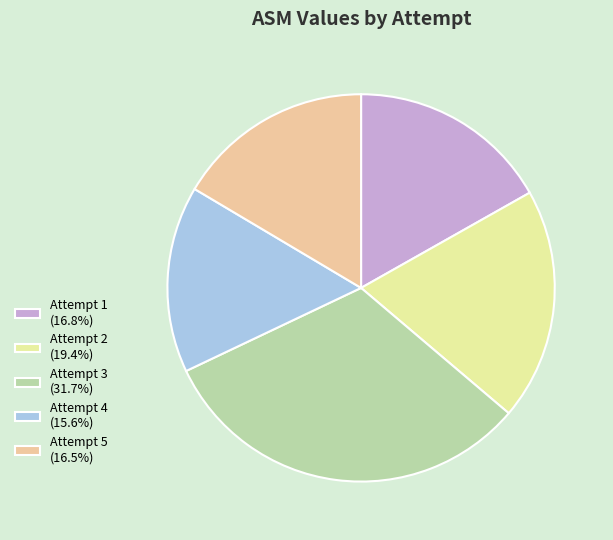

What is the ratio of the value at Attempt 5 to the value at Attempt 1?

1.0